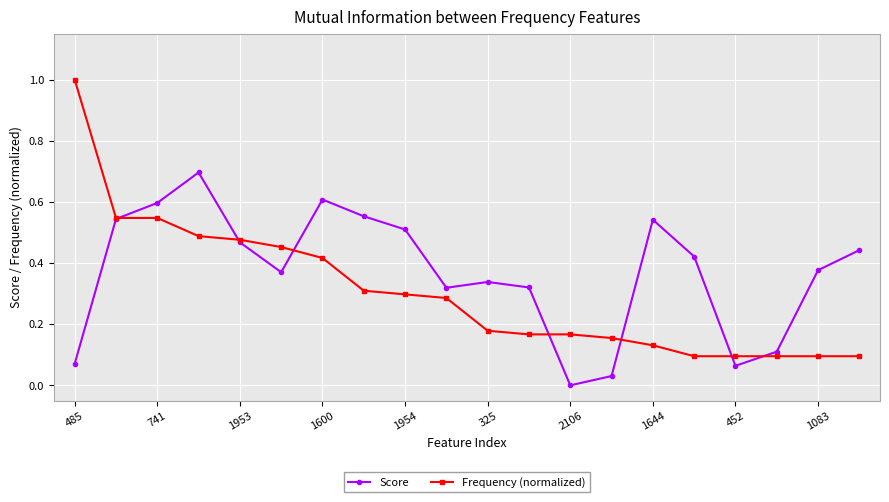

True or false: Frequency (normalized) and Score intersect in this chart.

True